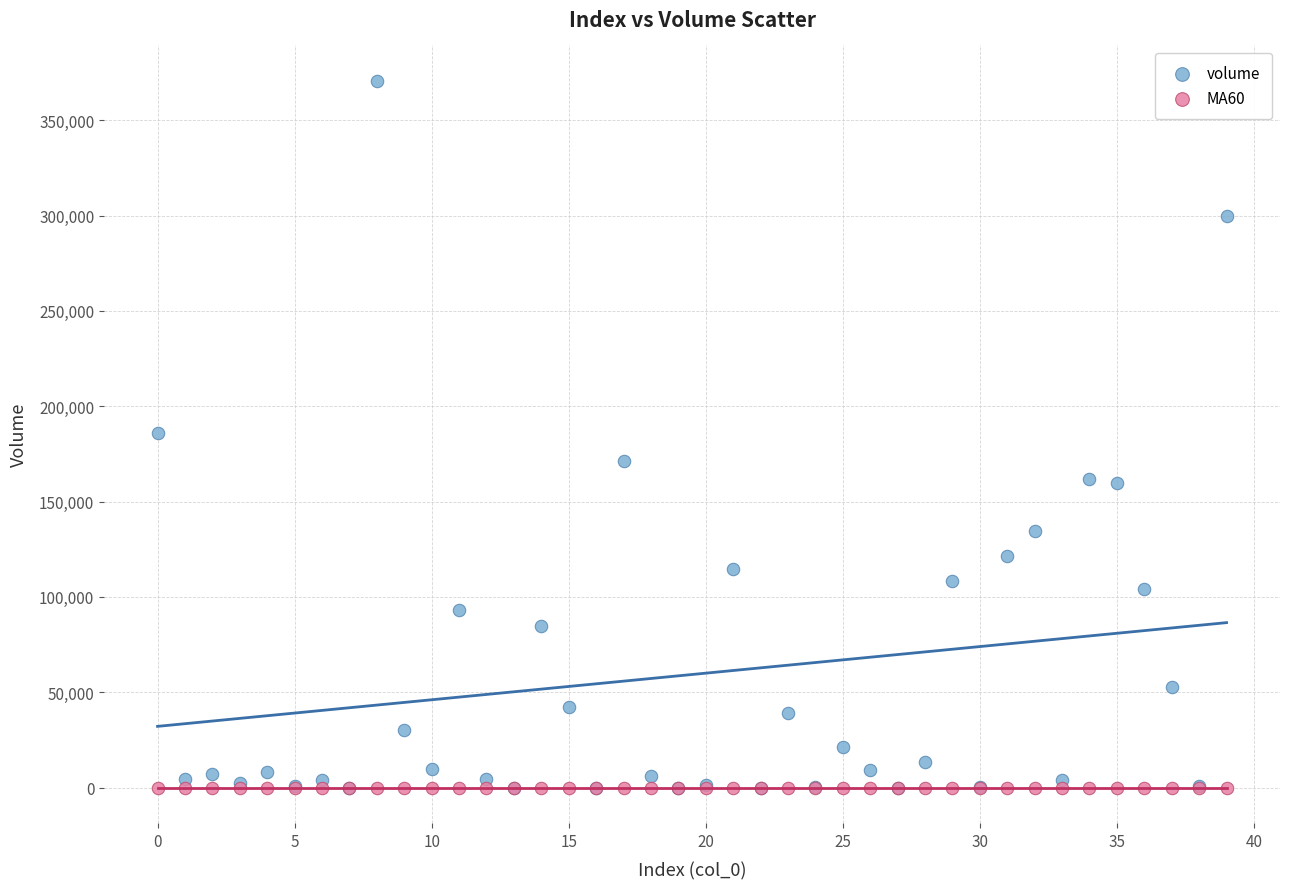

Which series reaches the maximum Y coordinate?

volume